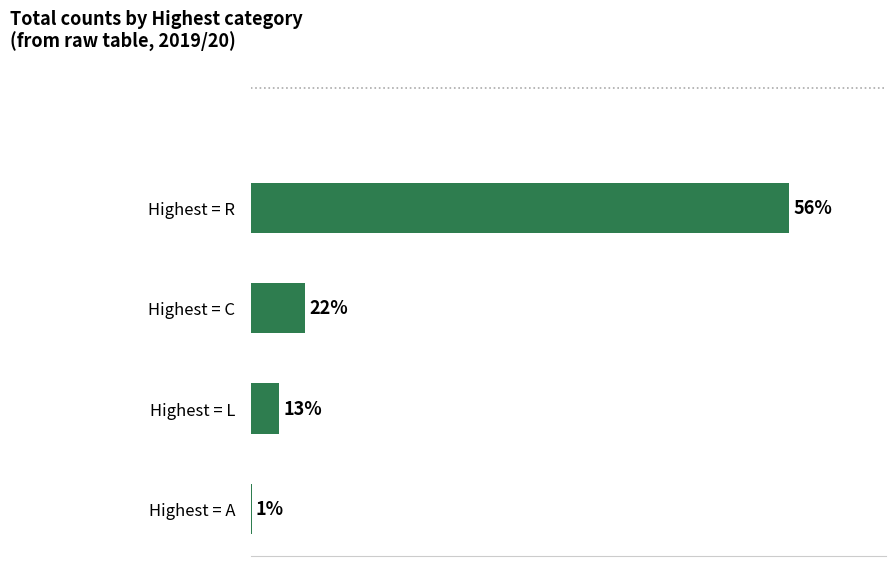

Are the bars horizontal?

Yes